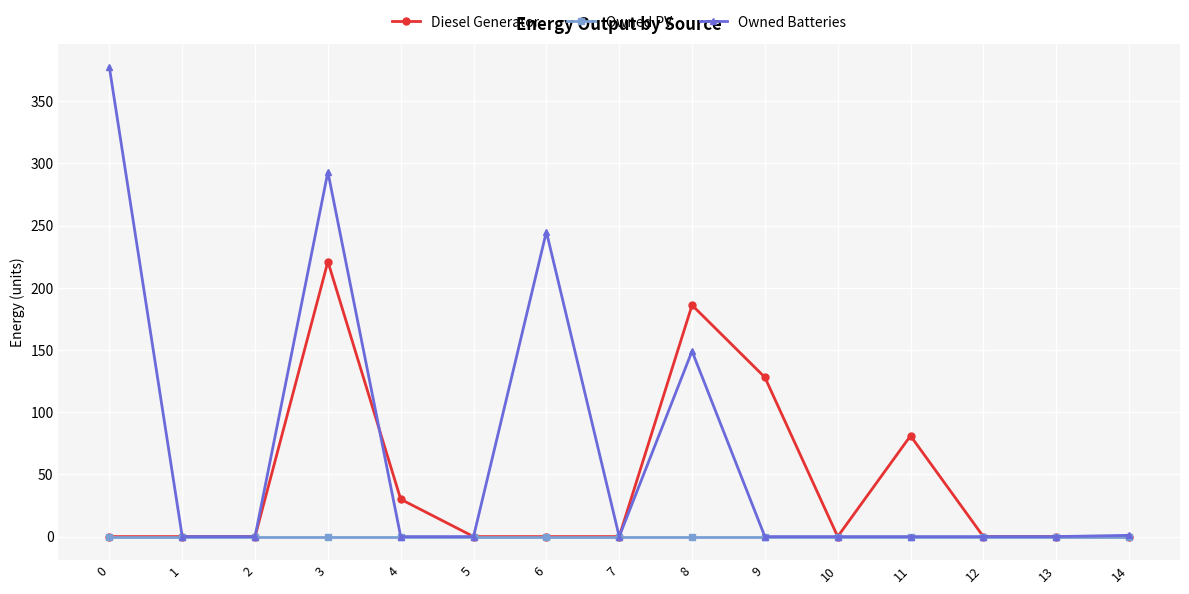

What is the value of the Owned Batteries point at the 7th from the left?

245